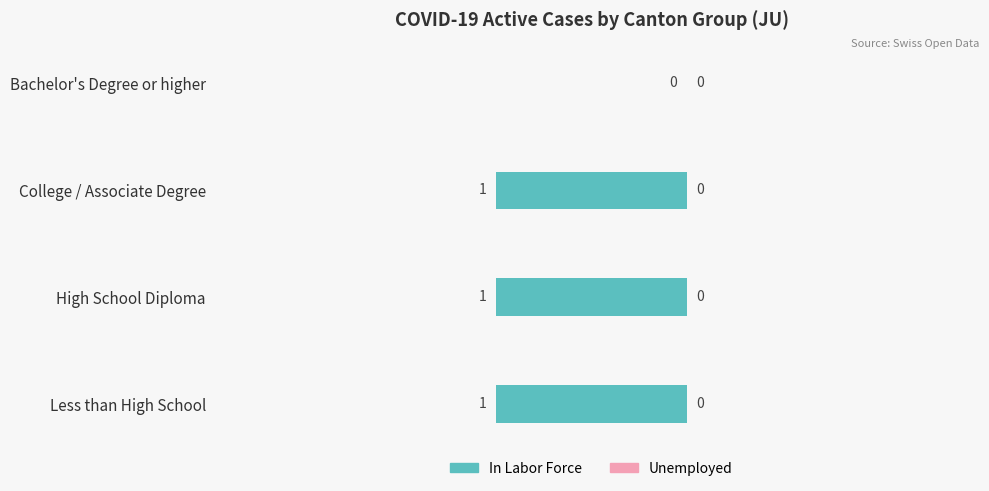

Between Bachelor's Degree or higher and College / Associate Degree, which is larger?

Bachelor's Degree or higher